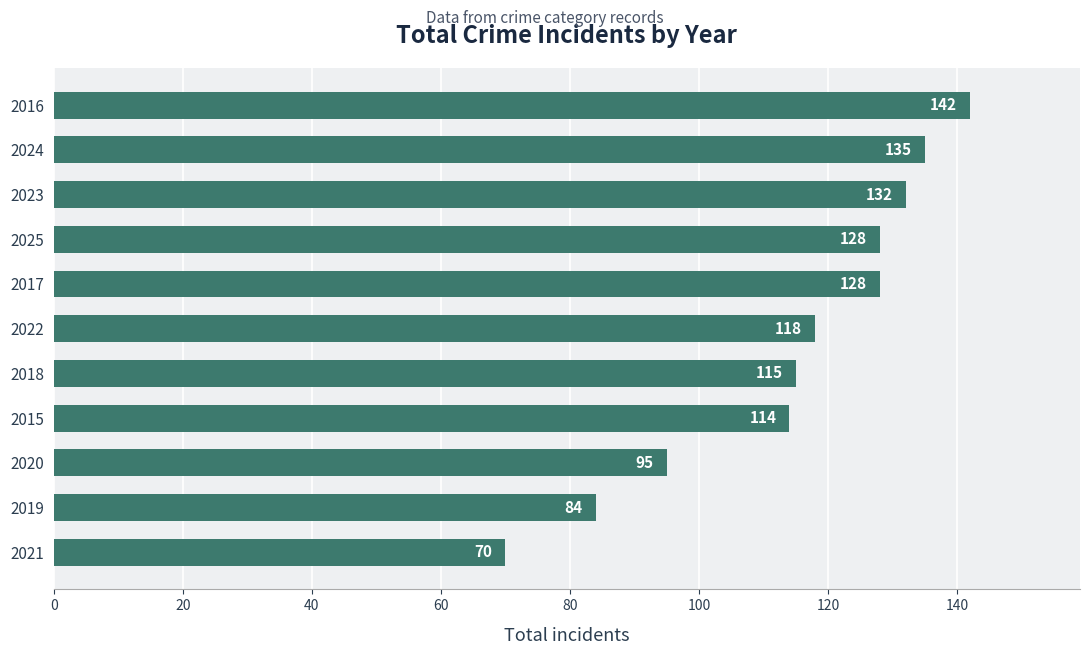

What is the change in value from 2024 to 2016?

+7